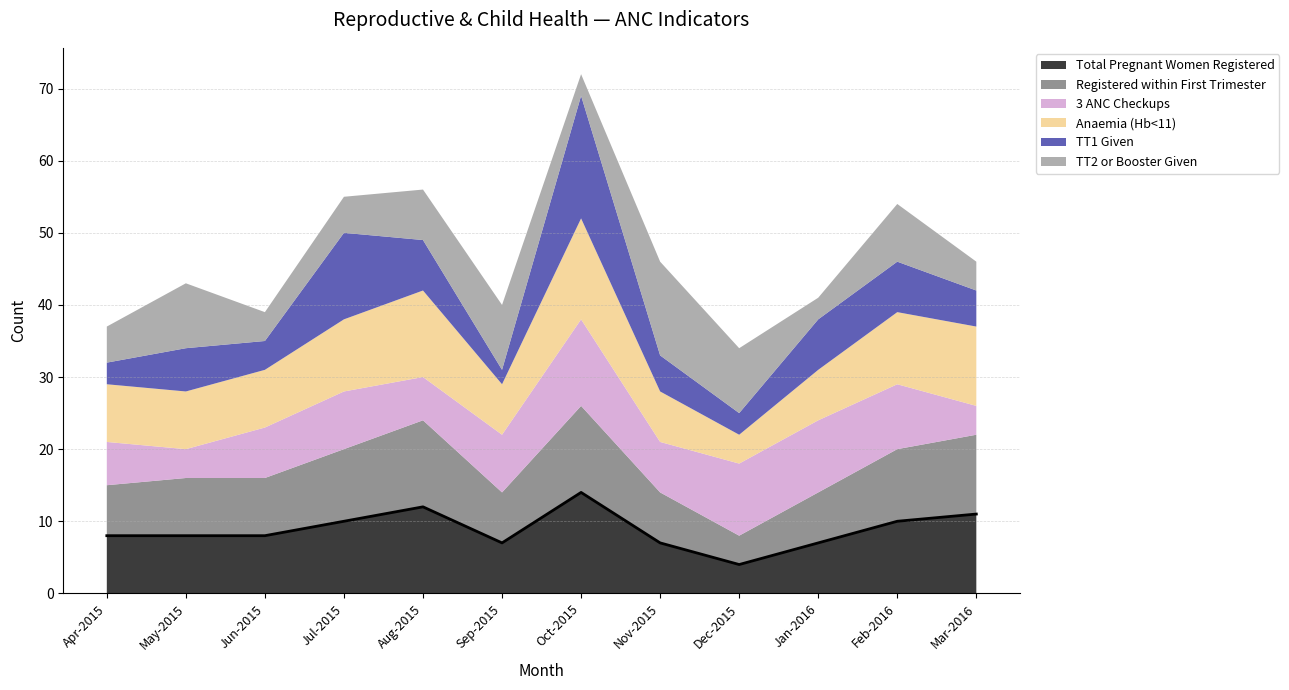

Count the number of categories in the chart.

12